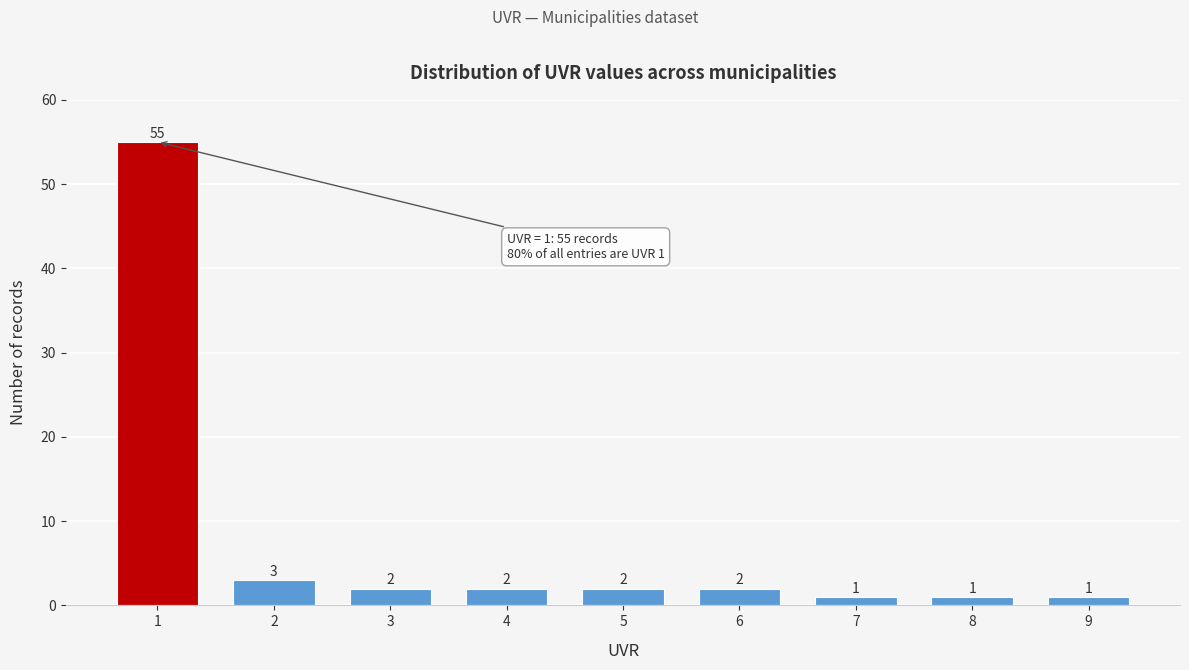

Reading left to right, list all the values displayed in this chart.

1=55	2=3	3=2	4=2	5=2	6=2	7=1	8=1	9=1